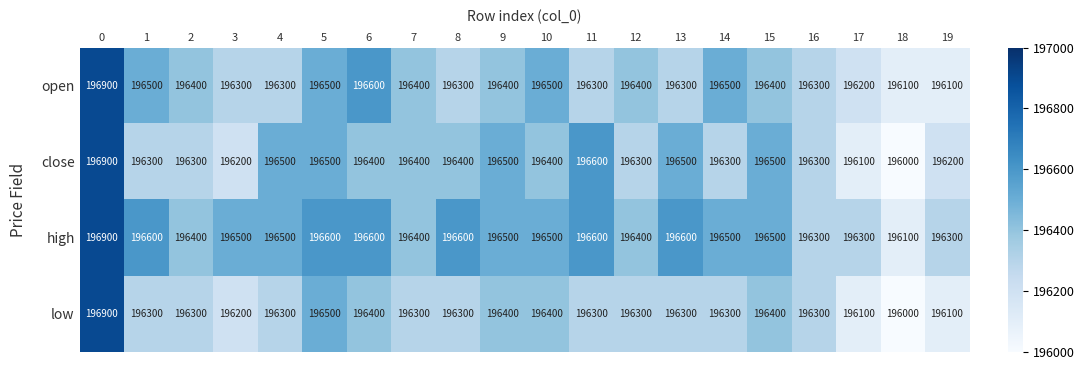

What is the difference between the highest and lowest values at 7?

100